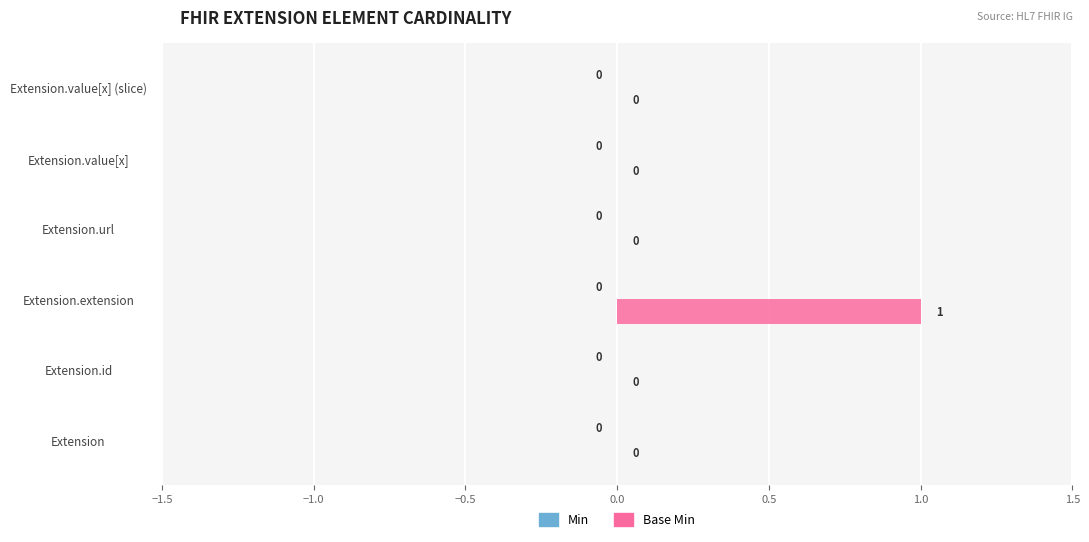

Between Extension.value[x] and Extension.extension, which is larger?

Extension.extension